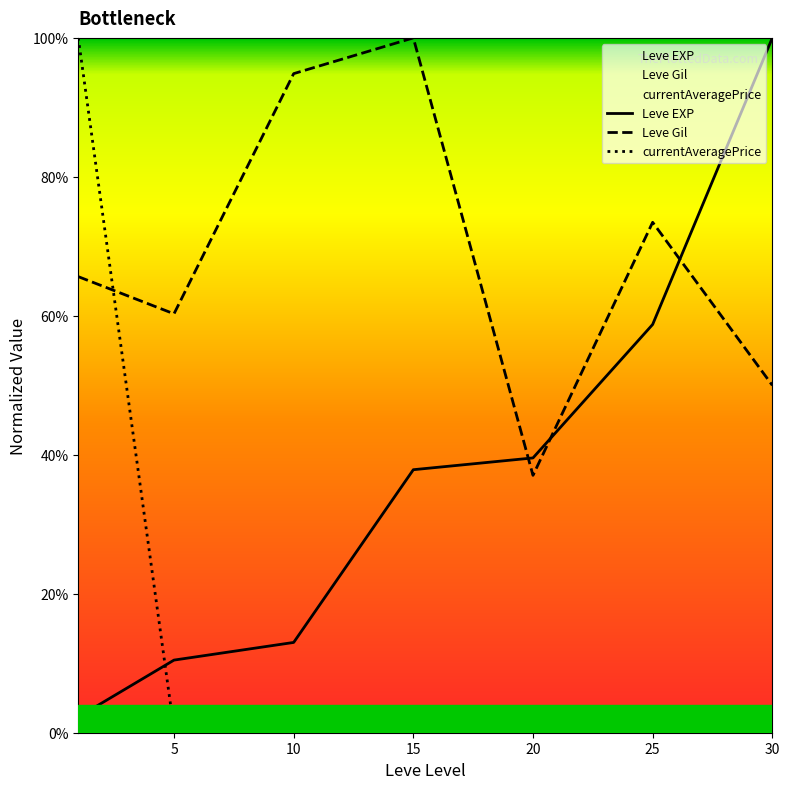

What is the value of the Leve Gil point at the 5th from the left?

0.4